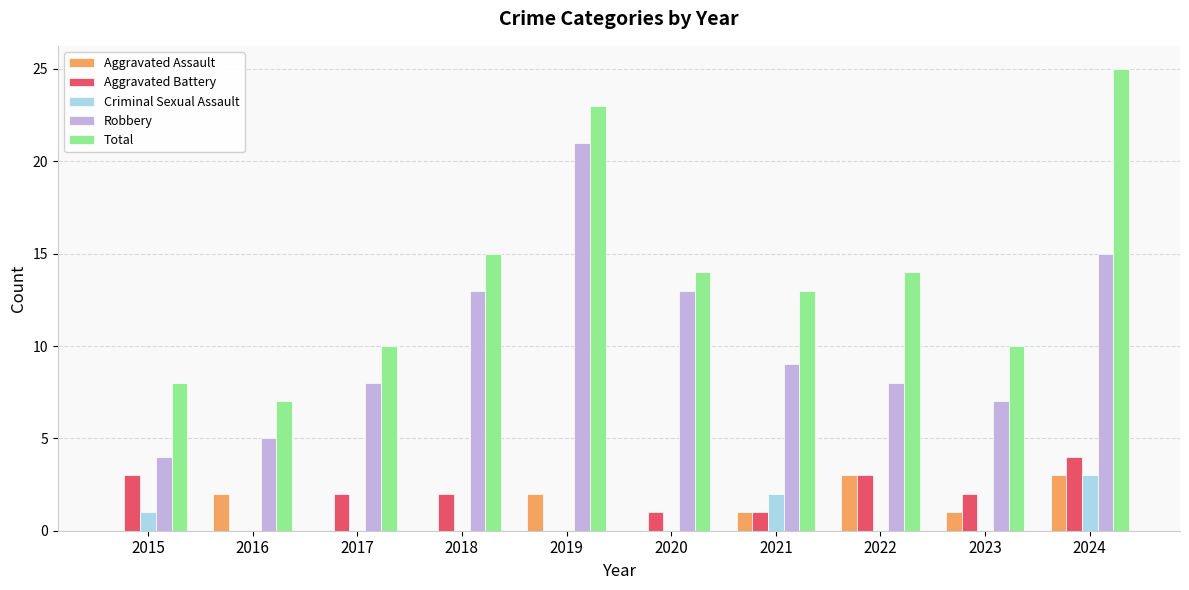

The value of Aggravated Battery at 2022 is 3. True or false?

True